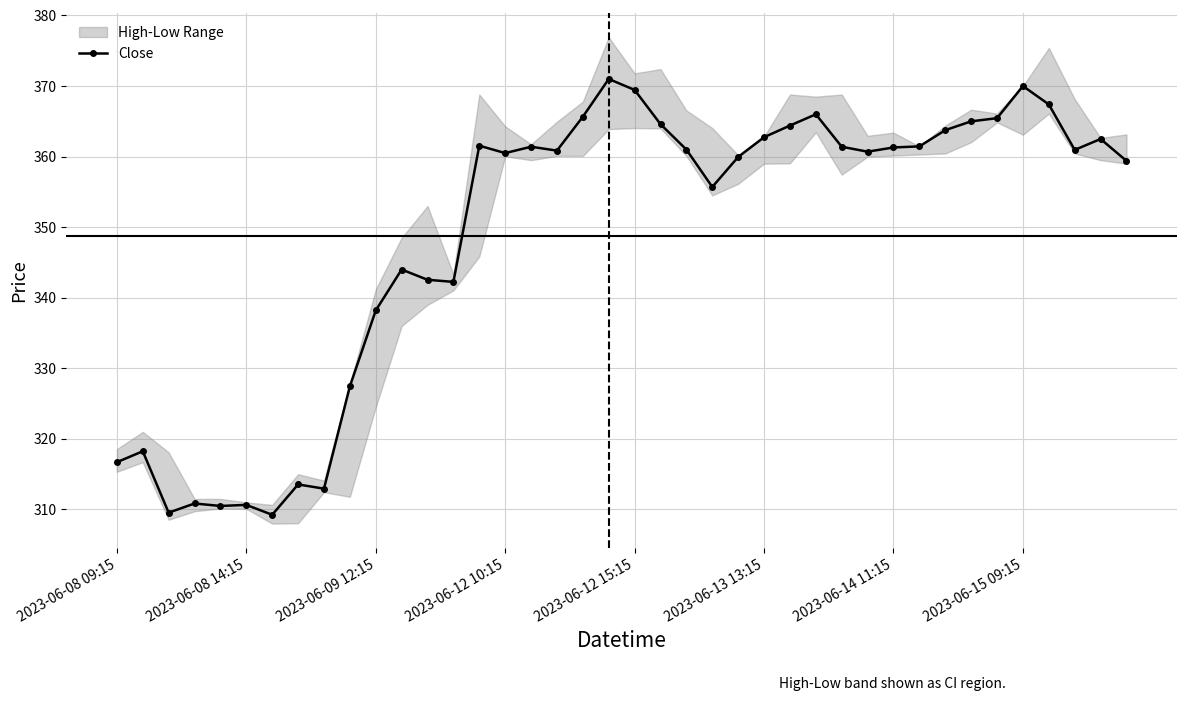

What is the highest value of the Close series?

371.0